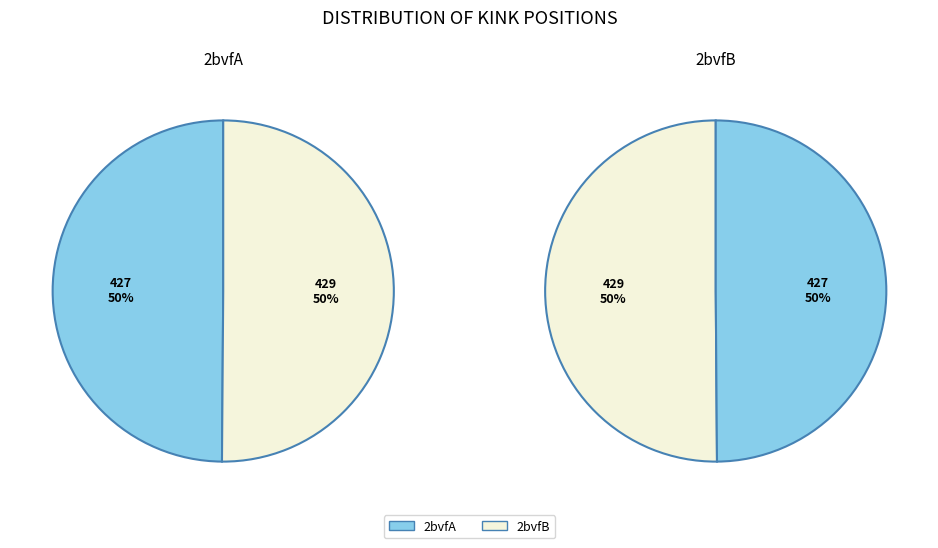

Is it true that 2bvfB is 64% of the pie?

False